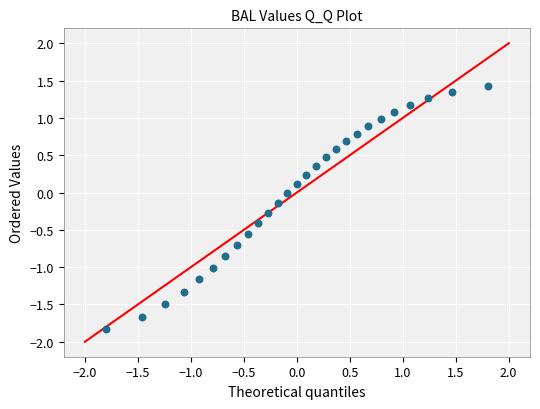

What is the range of X values (max minus min)?

3.6